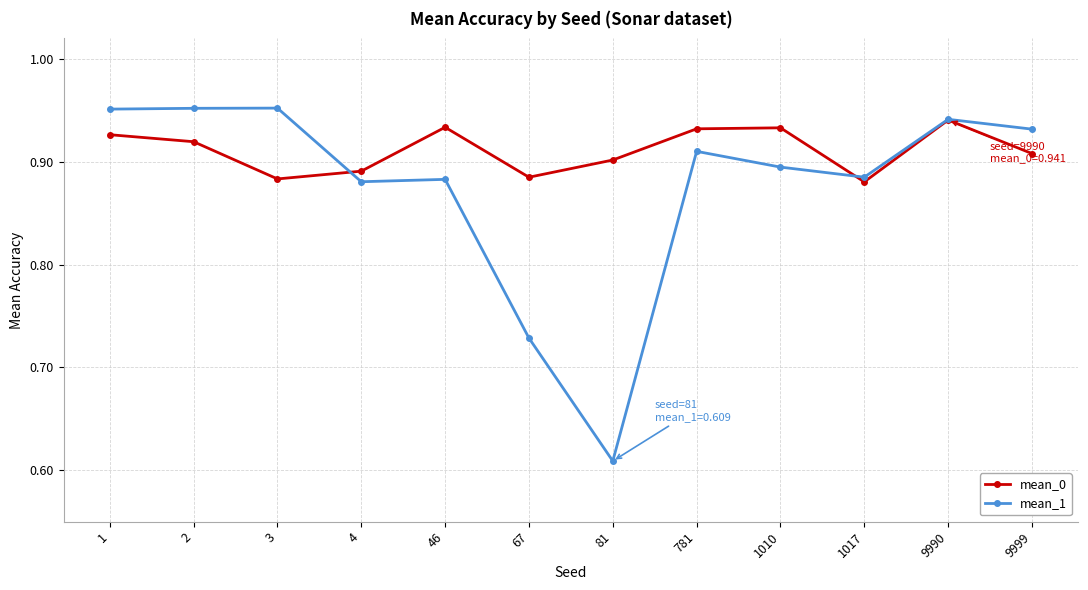

How many distinct data groups are displayed?

2